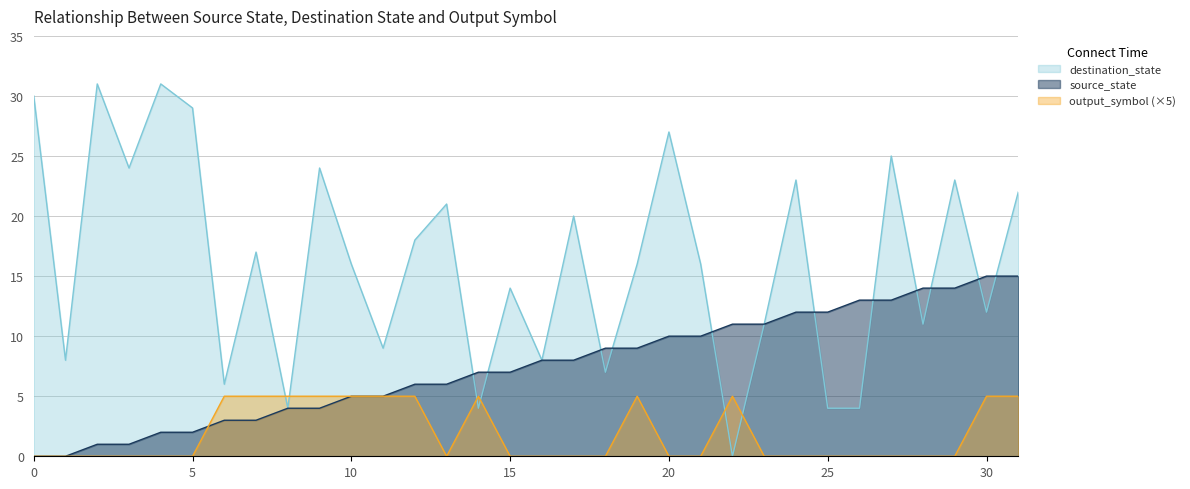

At which label is destination_state closest to 15?

10